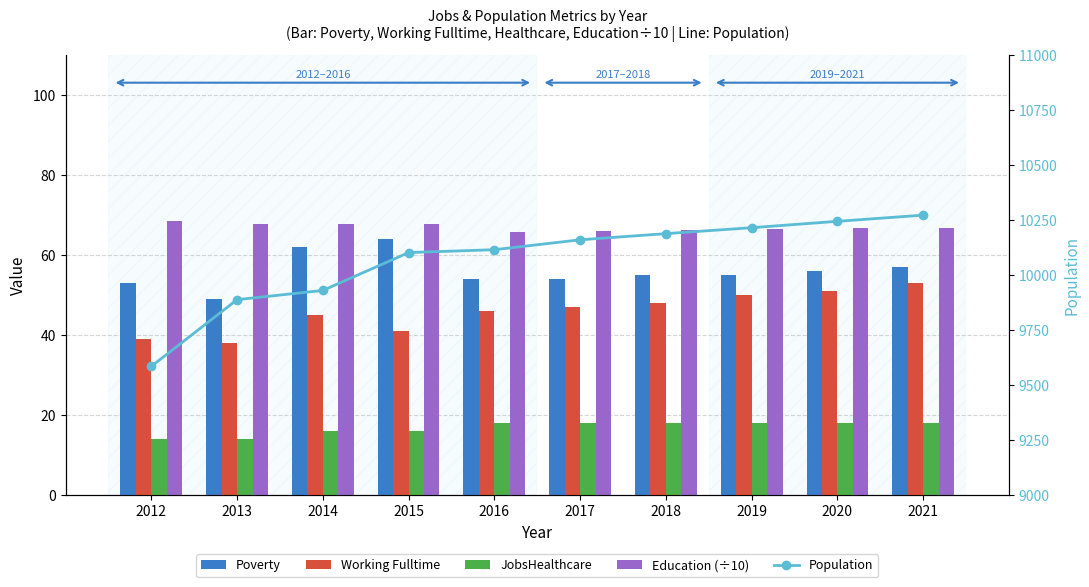

Are the bars grouped side by side (vs. stacked)?

Yes